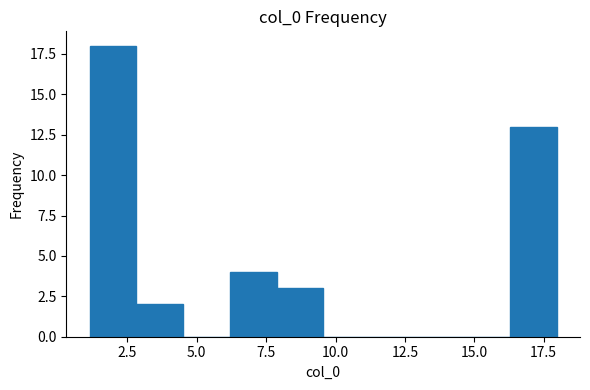

Read against the x-axis, roughly where is the centre of the tallest bar?

2.0